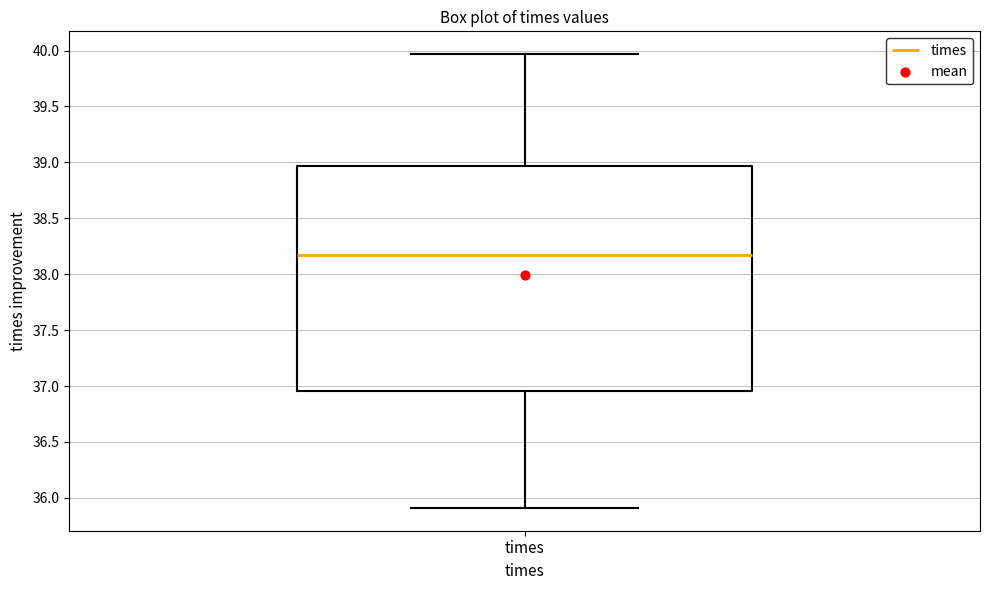

Transcribe this box plot: give where the median line is, the range the box spans, and where the two whiskers end, as read against the y-axis. The values are not printed on the chart, so give them approximately, as read against the axis.

median 38.15, box 36.95 to 38.95, whiskers 35.90 to 39.95